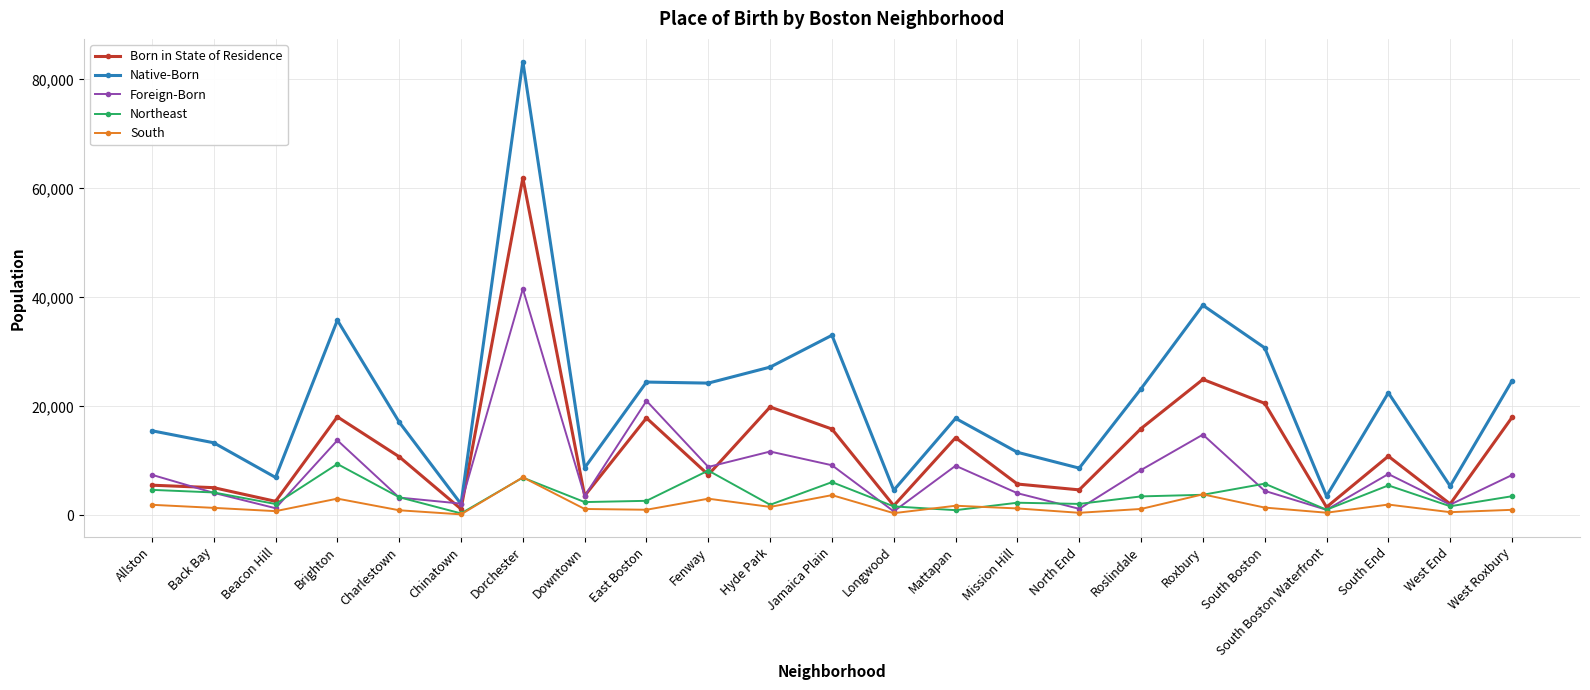

At which category is the sum across all series the highest?

Dorchester